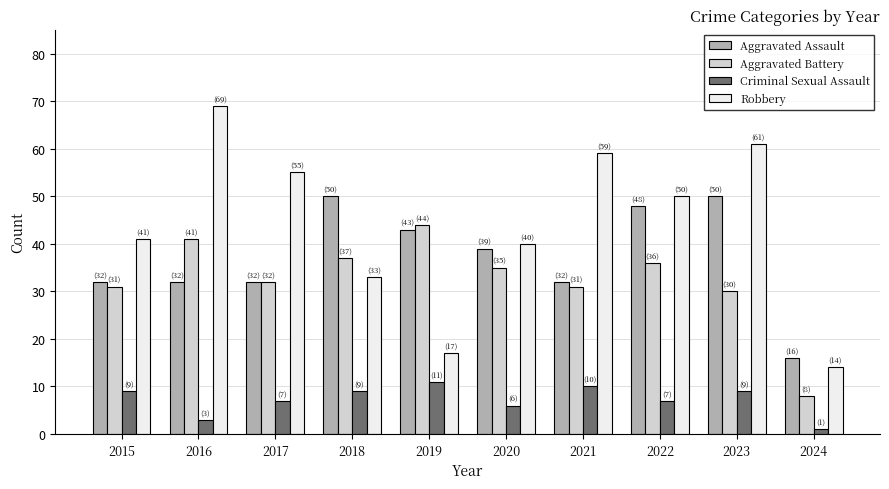

Where does the Robbery series first go above 50?

2016